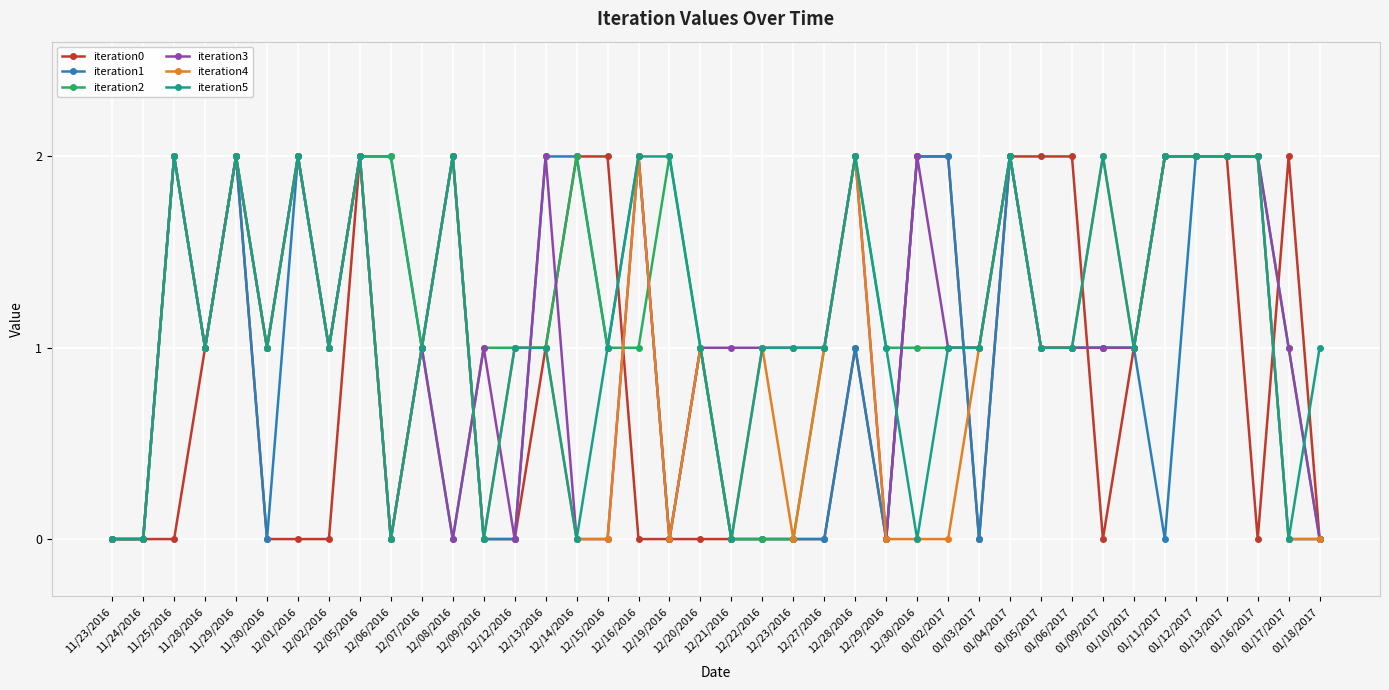

True or false: iteration1 has more than 1 interior local peaks.

True